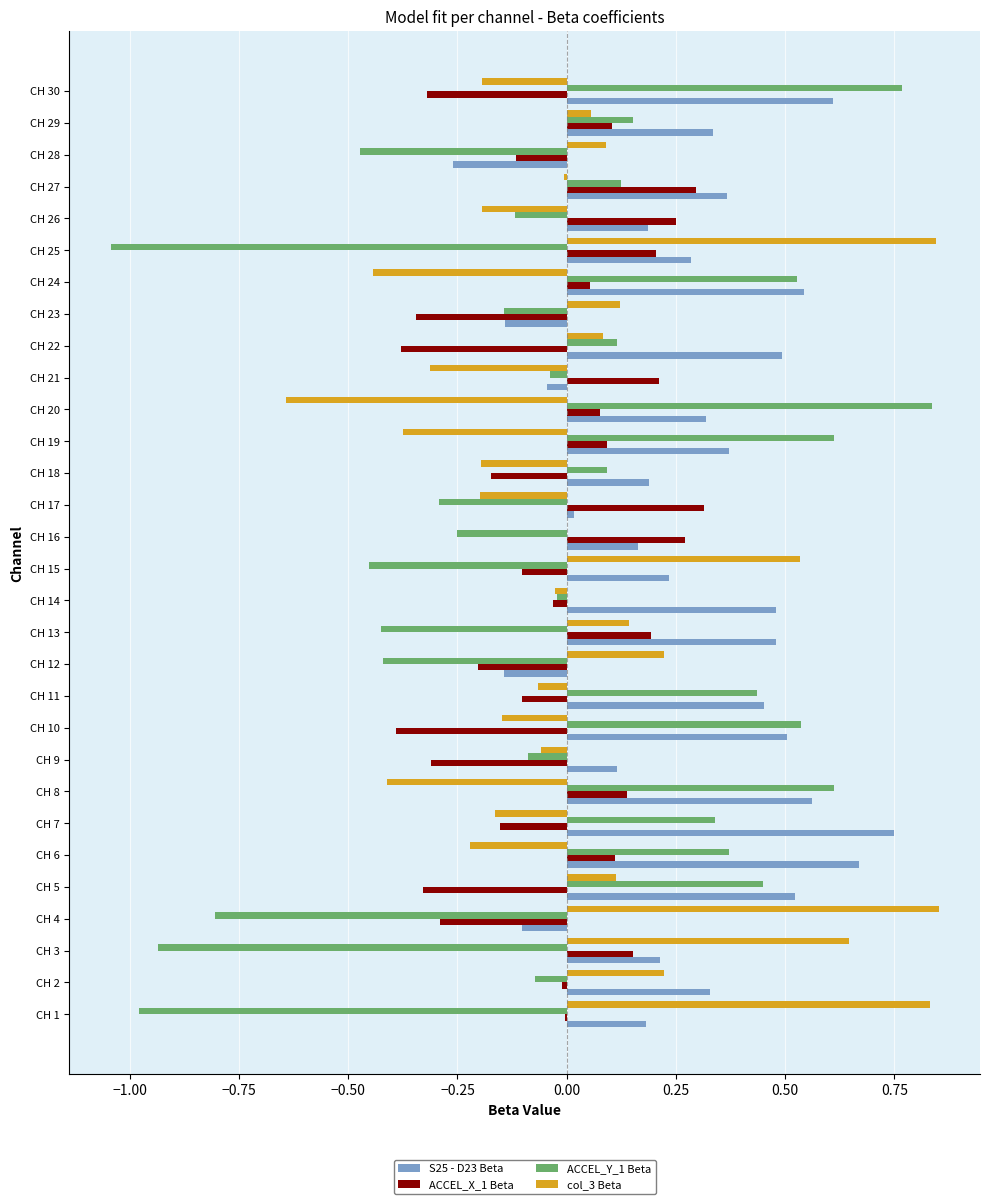

Between CH 7 and CH 9, which series saw the biggest shift?

S25 - D23 Beta